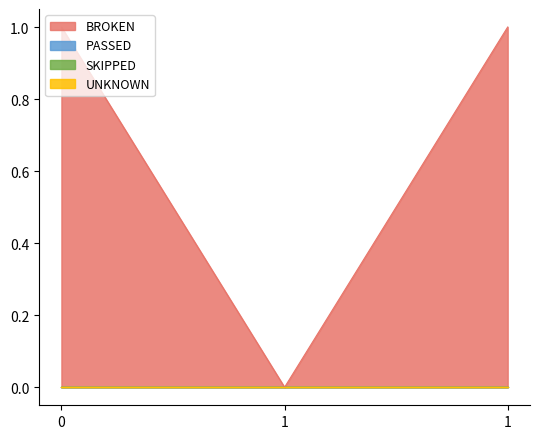

Is it true that UNKNOWN equals 0 at 0?

True